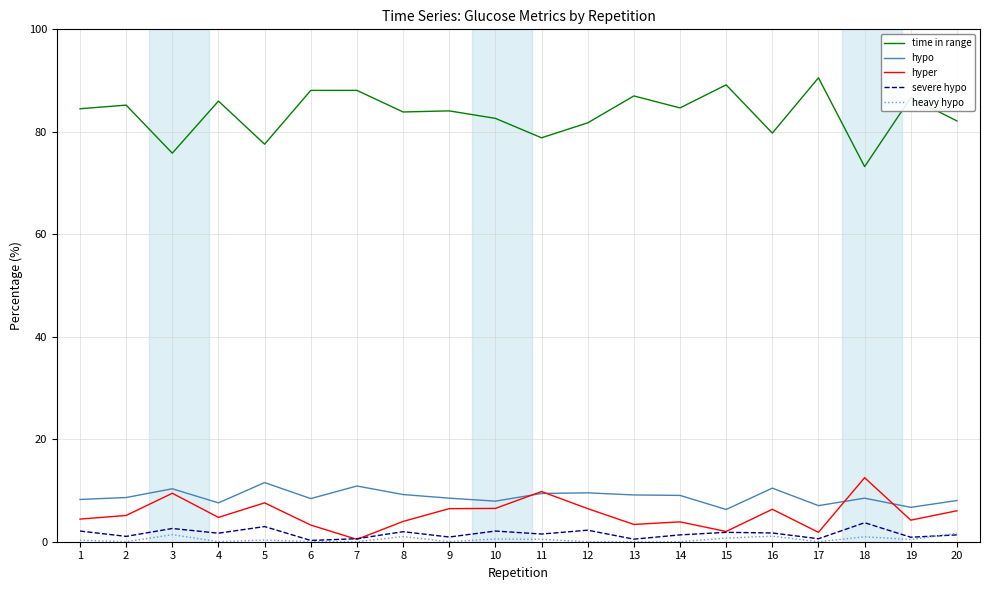

Which series has the widest spread of values?

time in range